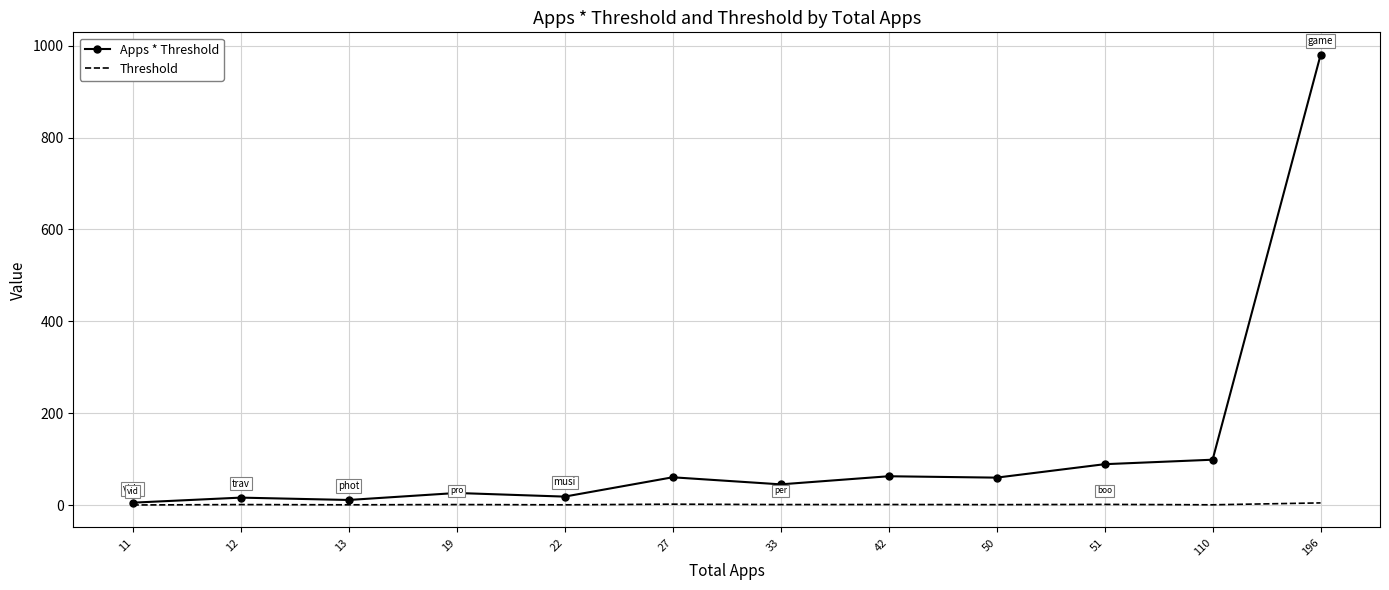

Rank the series by their maximum value, from highest to lowest.

Apps * Threshold, Threshold